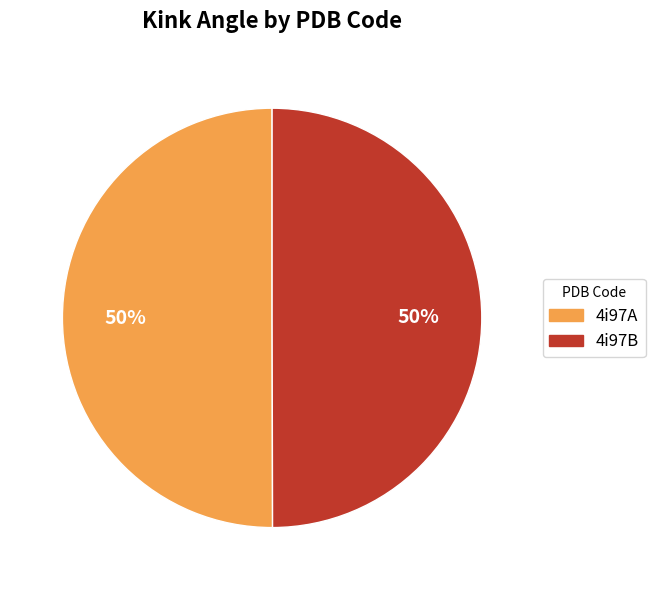

The 4i97B slice represents 50% of the pie. True or false?

True